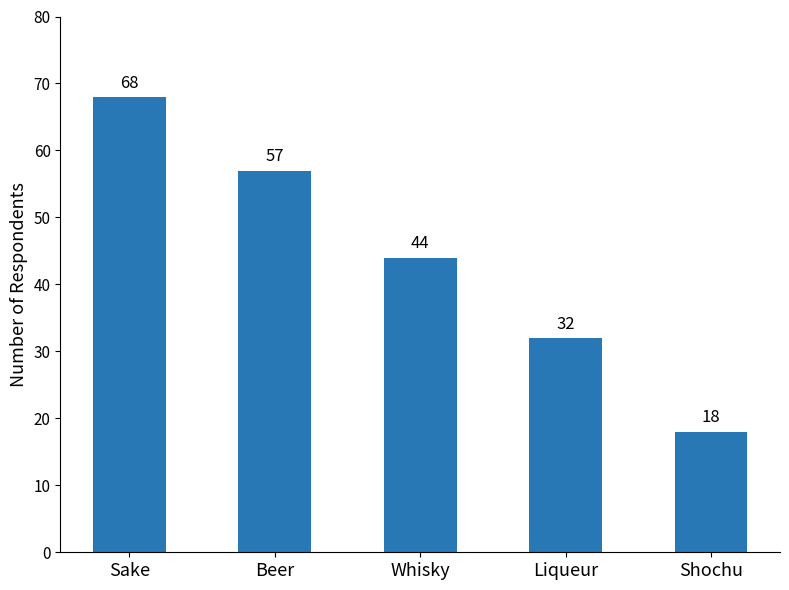

Rank the categories by value from highest to lowest.

Sake, Beer, Whisky, Liqueur, Shochu